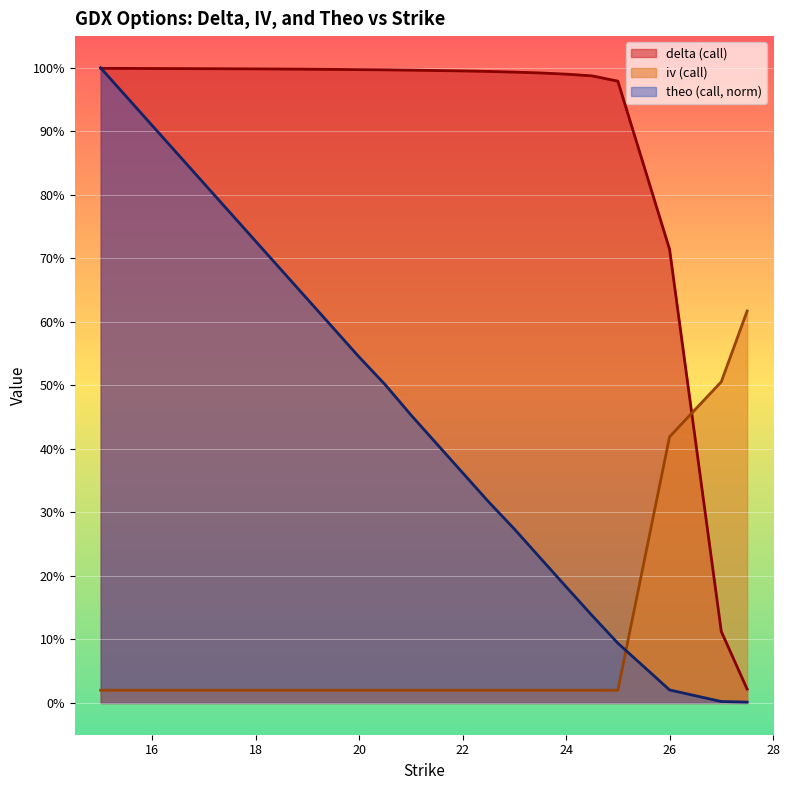

What is the sum of all iv (call) values?

1.9